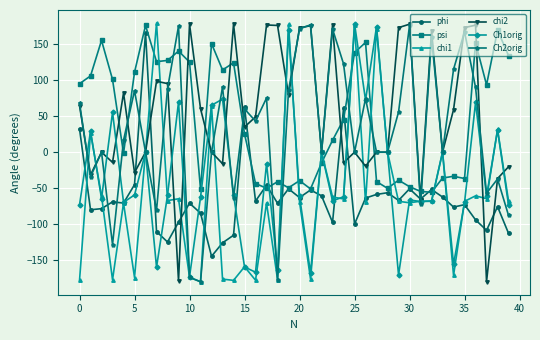

What are all the series names shown in the legend?

phi, psi, chi1, chi2, Ch1orig, Ch2orig